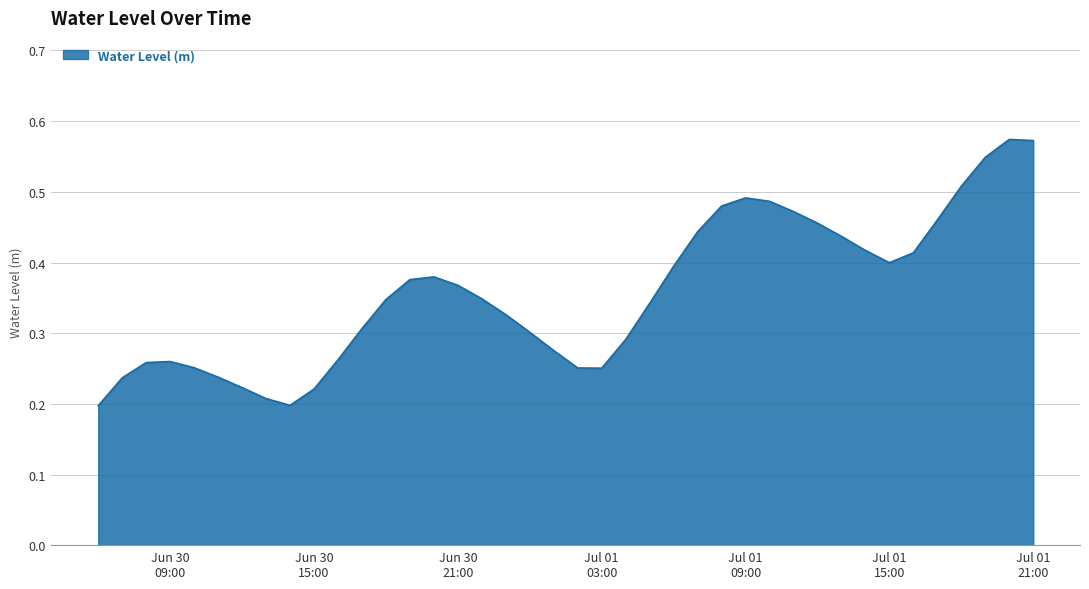

True or false: the data has more than 0 interior local peaks.

True